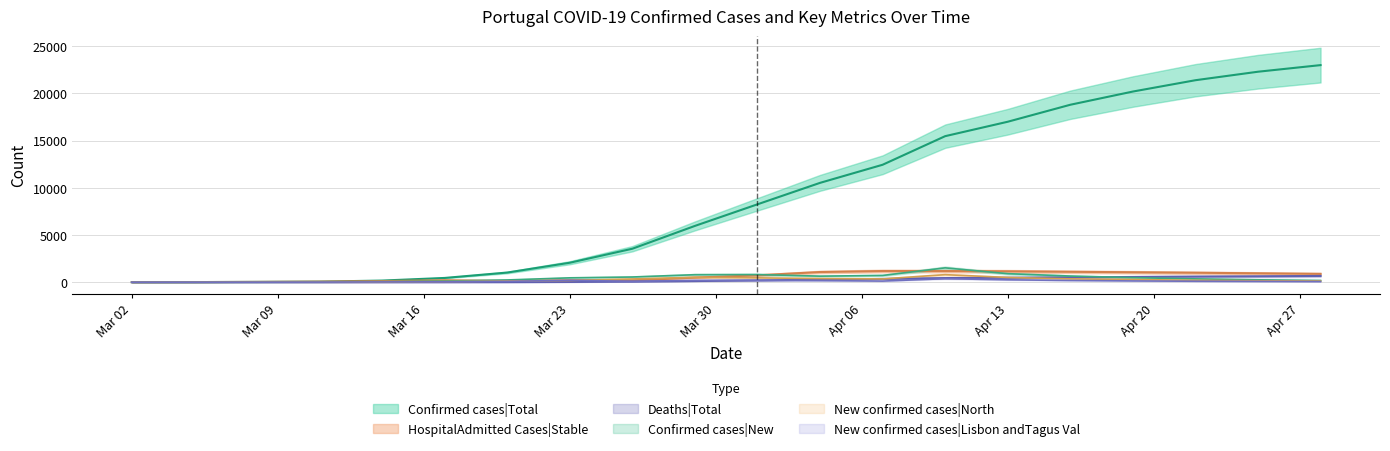

What are all the series names shown in the legend?

Deaths|Total, HospitalAdmitted Cases|Stable, New confirmed cases|North, New confirmed cases|Lisbon andTagus Val, Confirmed cases|New, Confirmed cases|Total